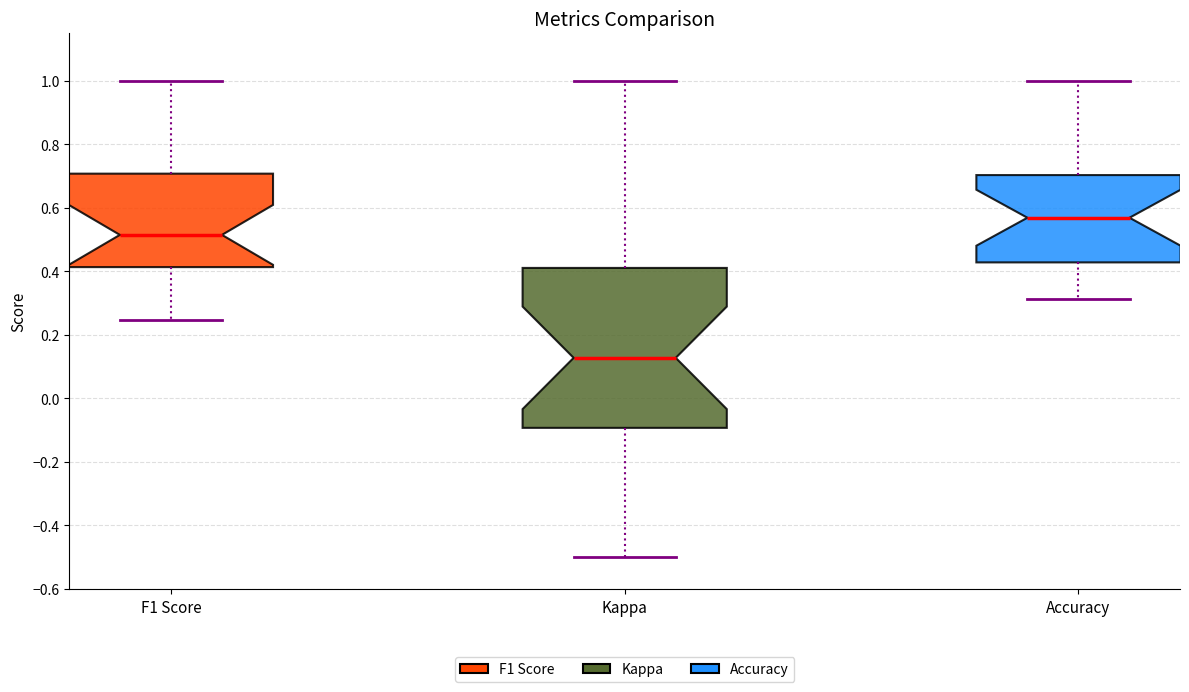

Reading left to right, read every box against the y-axis: the position of its median line, the range the box covers, and the ends of its whiskers. The values are not printed on the chart, so give them approximately, as read against the axis.

F1 Score: median 0.52, box 0.42 to 0.70, whiskers 0.24 to 1.00
Kappa: median 0.12, box -0.10 to 0.42, whiskers -0.50 to 1.00
Accuracy: median 0.56, box 0.42 to 0.70, whiskers 0.32 to 1.00